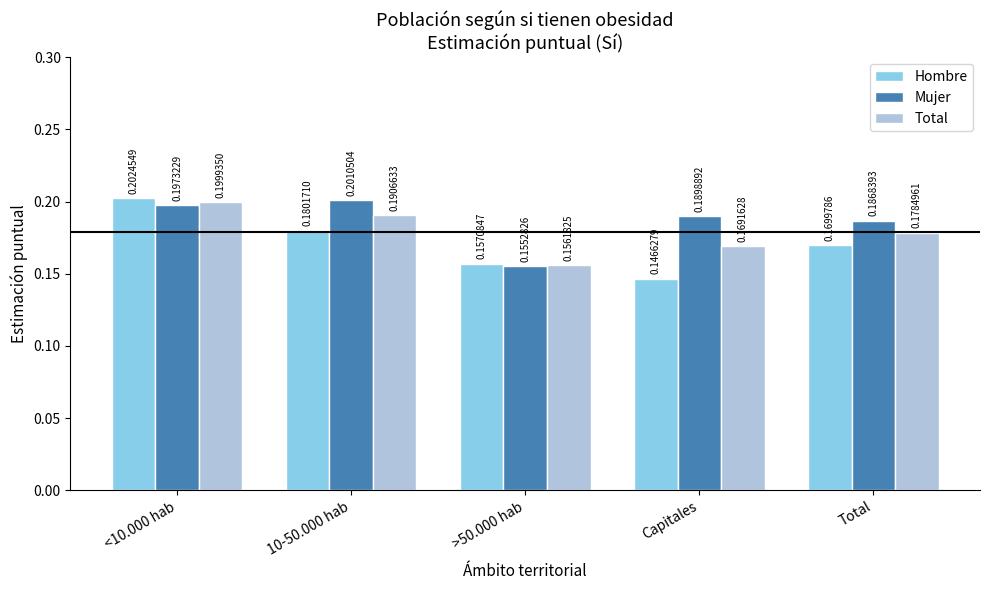

True or false: Mujer has a value of 0.3 at 10-50.000 hab.

False